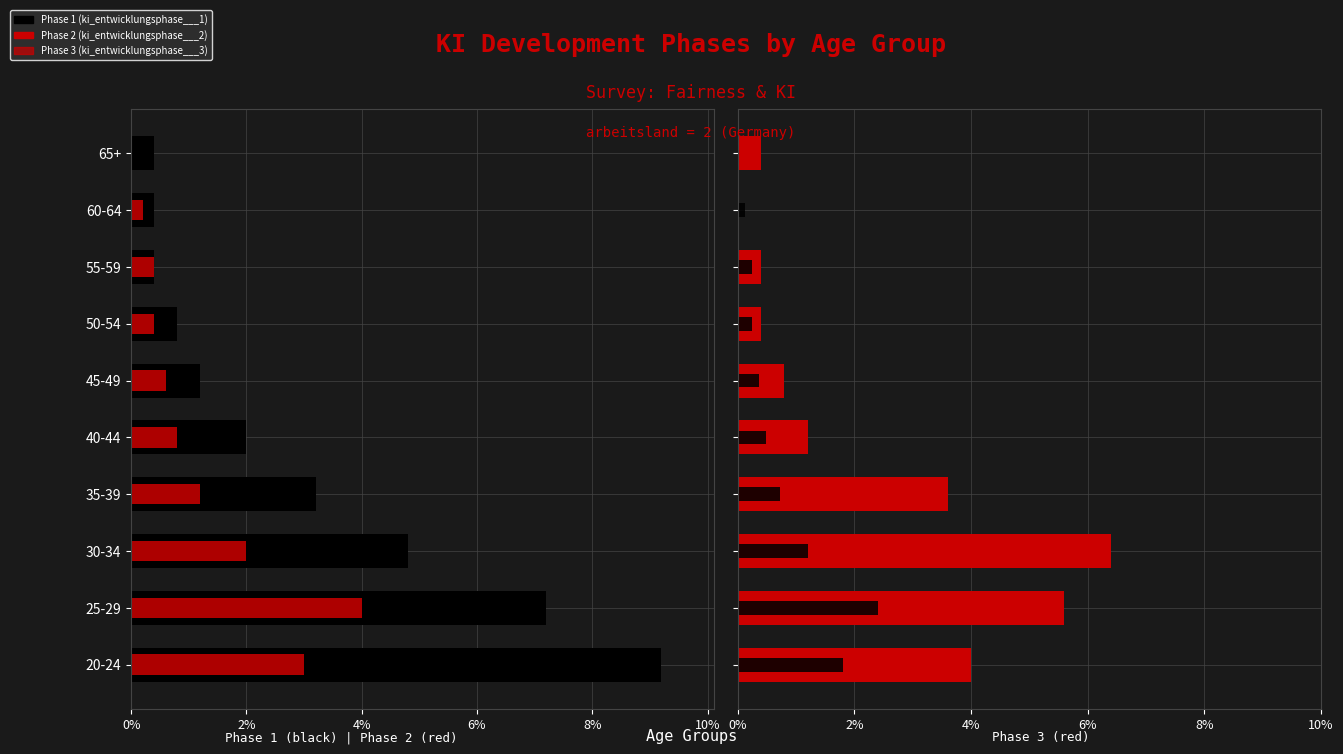

What is the sum of all Phase 1 (ki_entwicklungsphase___1) values?

74.0